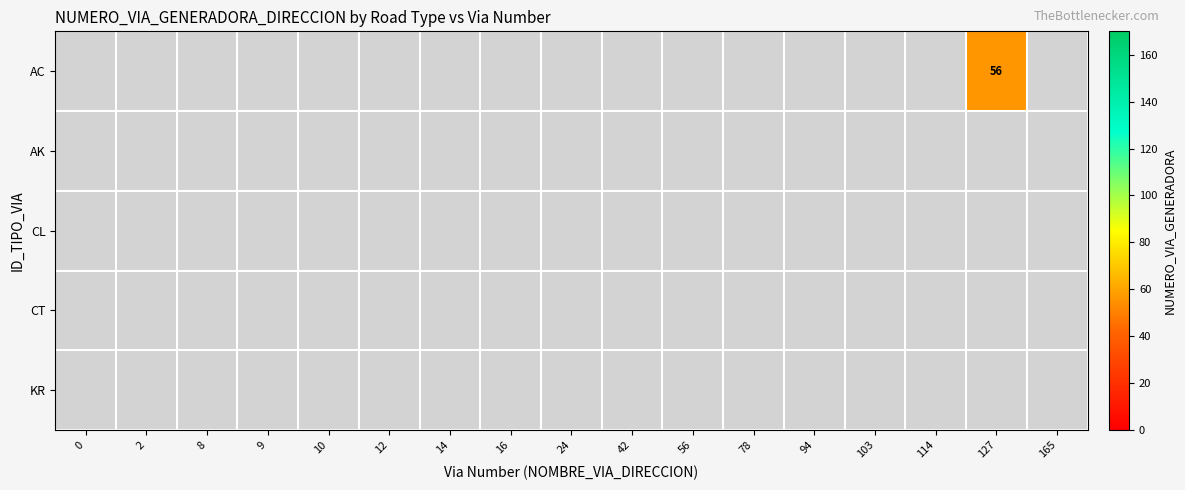

Which has a higher value, 94 or 0?

94